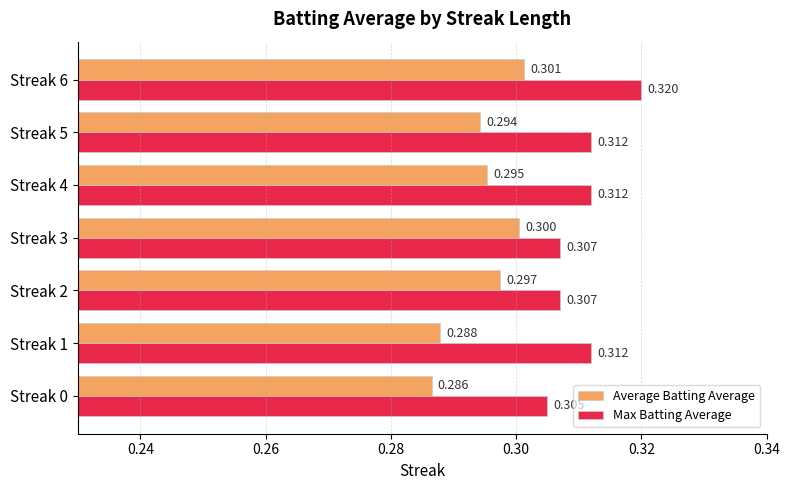

List the series in order of their peak value, lowest first.

Average Batting Average, Max Batting Average